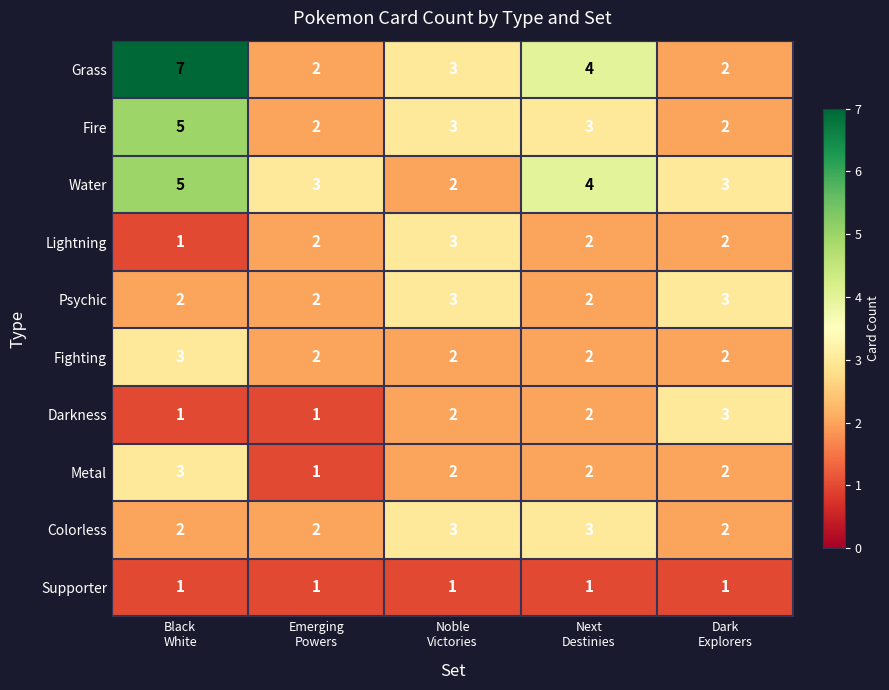

How many Water values are between 3 and 4?

3